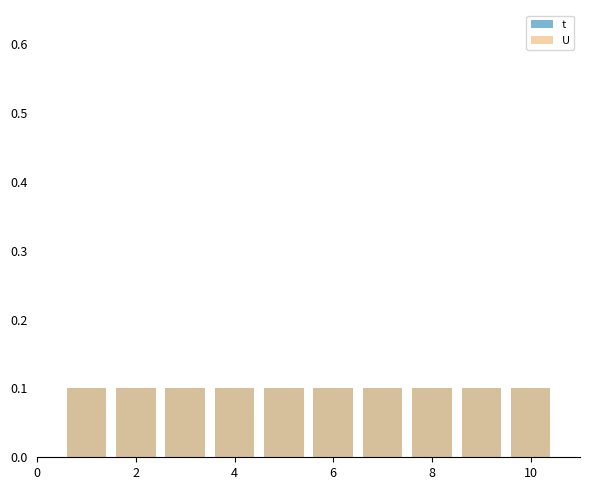

Which has a higher value, 4 or 10?

4